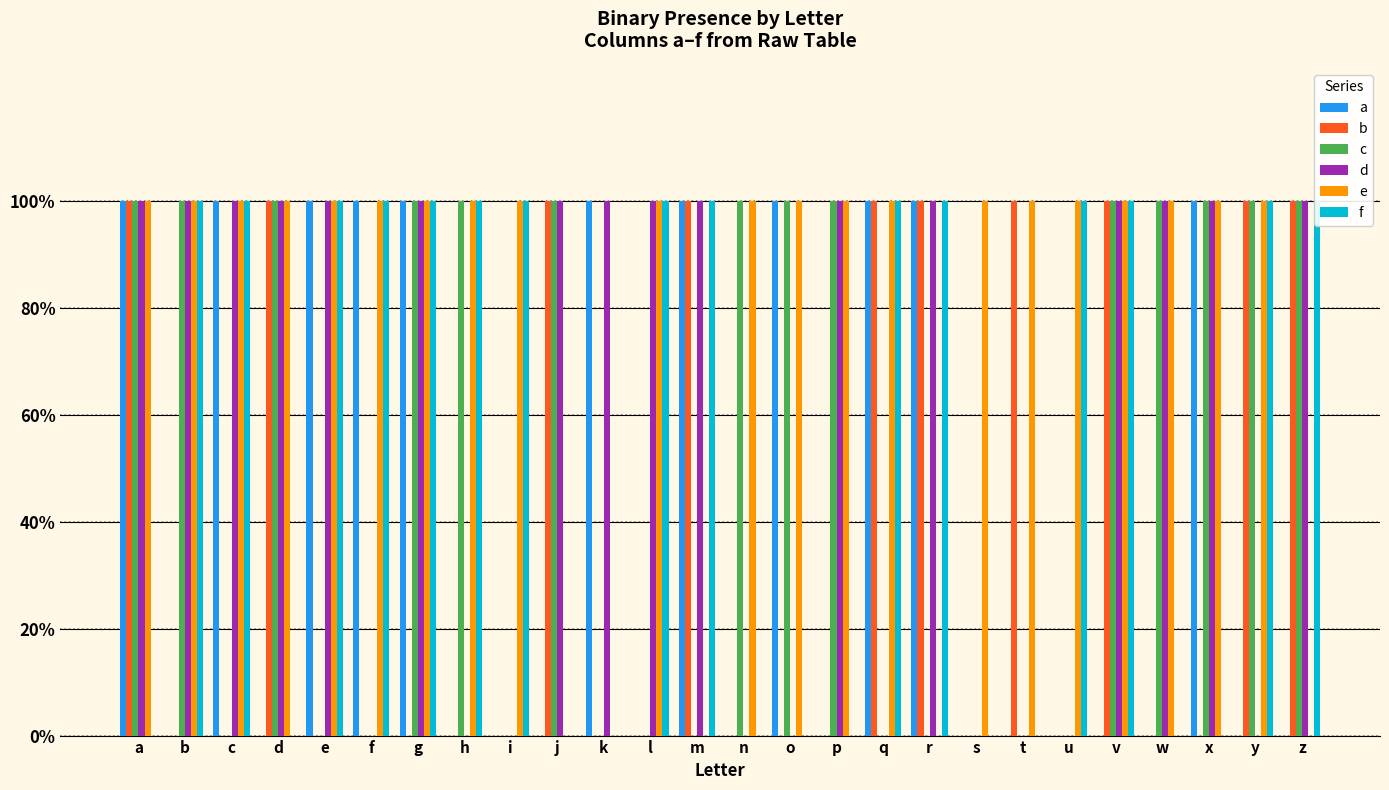

Rank the series at f from highest to lowest value.

a, e, f, b, c, d